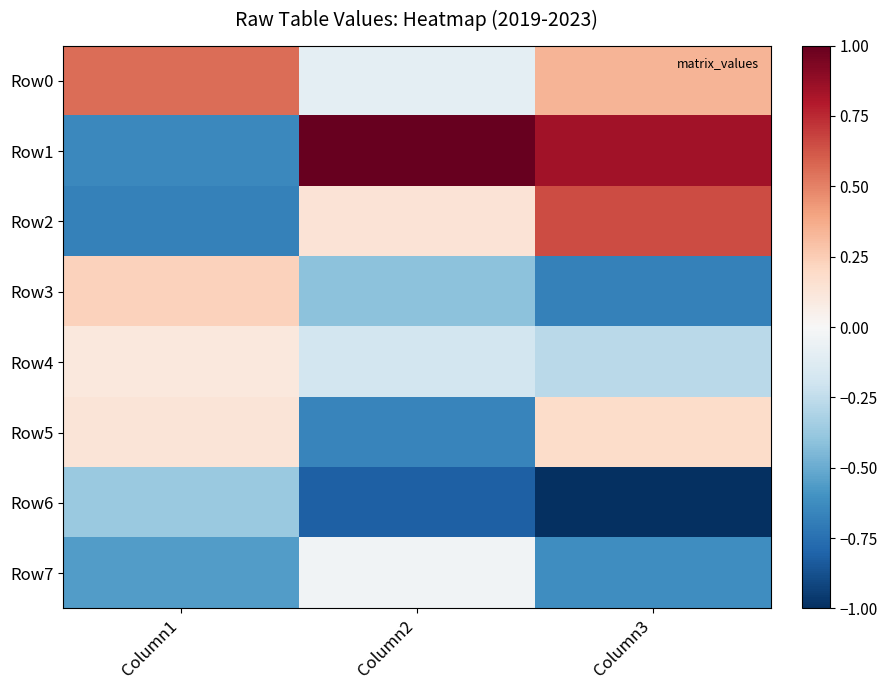

Reading left to right, extract all data points from this chart.

Row0: Column1=0.6	Column2=-0.1	Column3=0.3
Row1: Column1=-0.6	Column2=1.0	Column3=0.8
Row2: Column1=-0.7	Column2=0.1	Column3=0.7
Row3: Column1=0.2	Column2=-0.4	Column3=-0.7
Row4: Column1=0.1	Column2=-0.2	Column3=-0.3
Row5: Column1=0.1	Column2=-0.7	Column3=0.2
Row6: Column1=-0.4	Column2=-0.8	Column3=-1.0
Row7: Column1=-0.6	Column2=-0.0	Column3=-0.6